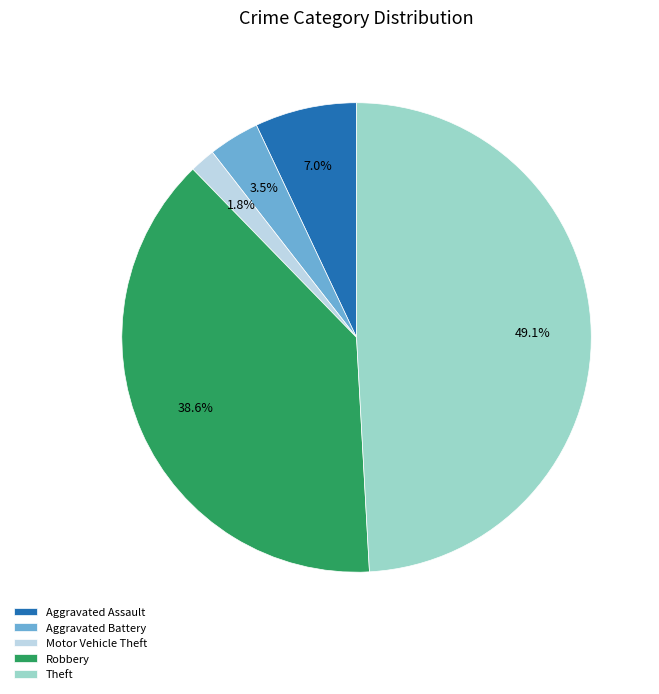

The Robbery slice represents 49% of the pie. True or false?

False